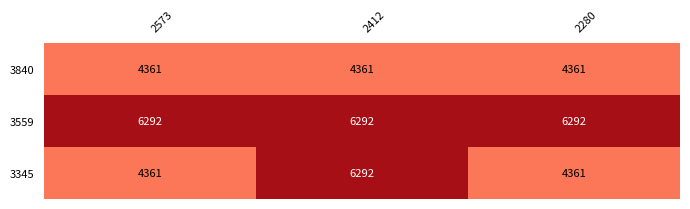

Reading left to right, extract all data points from this chart.

3840: 4361	4361	4361
3559: 6292	6292	6292
3345: 4361	6292	4361